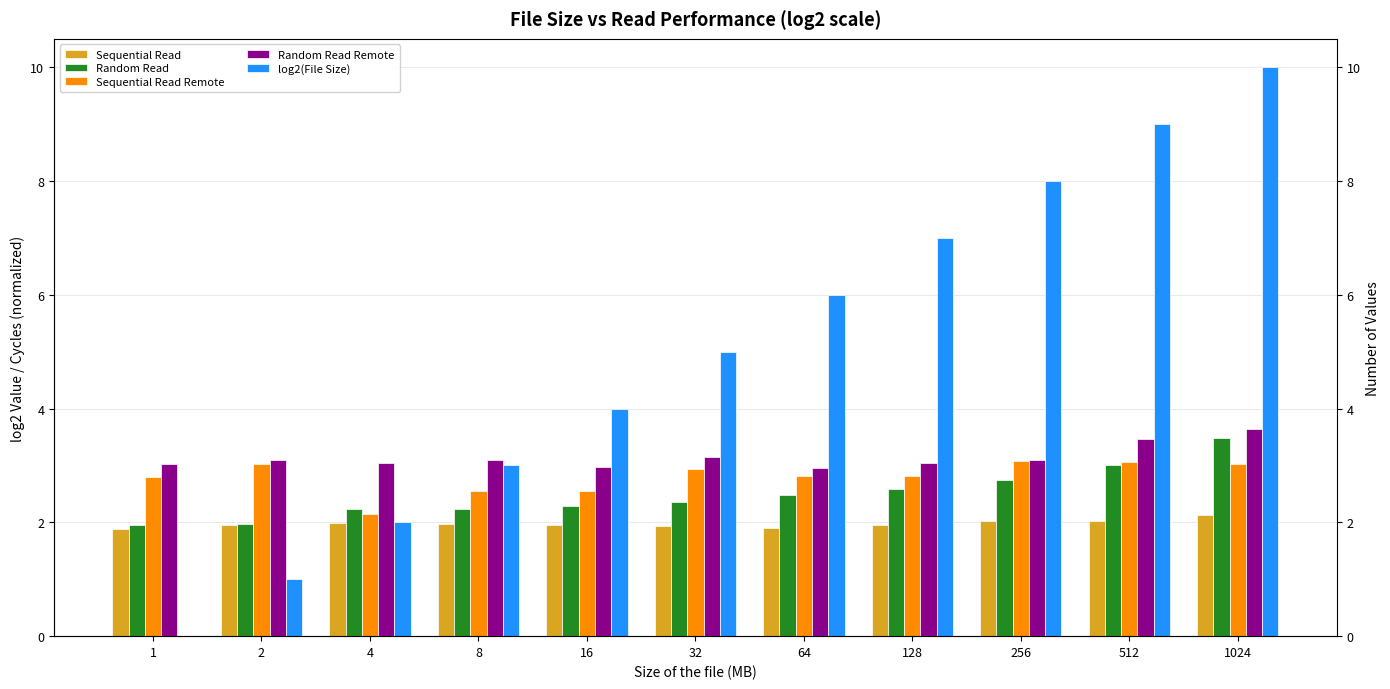

Between 512 and 1, which is larger?

512